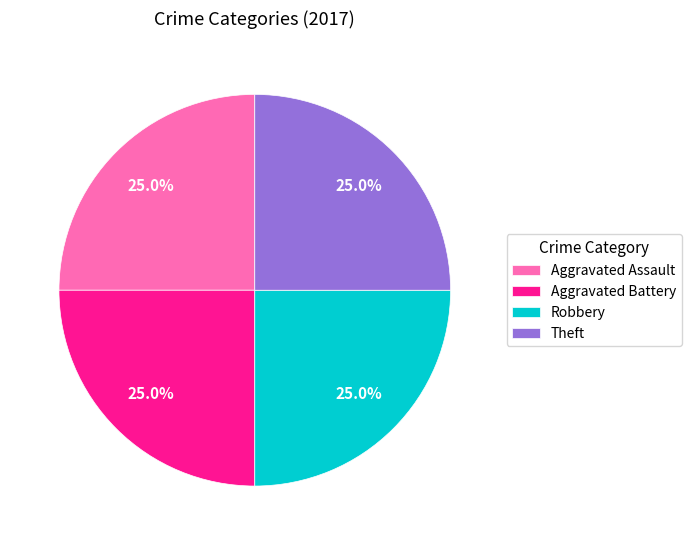

The Theft slice represents 25% of the pie. True or false?

True